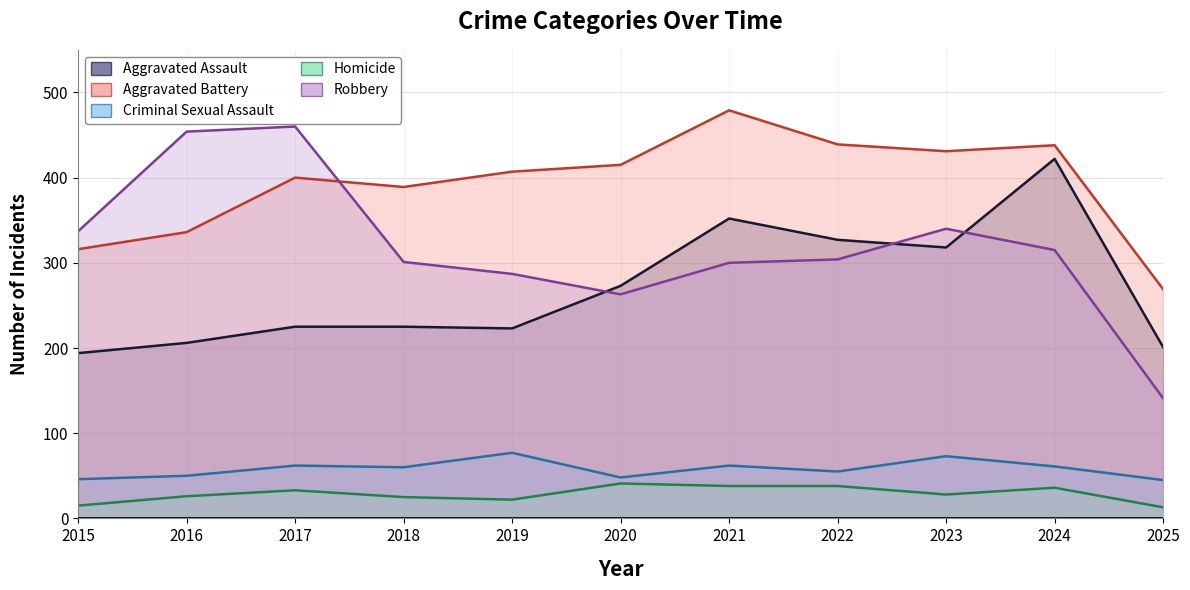

Rank the series by their maximum value, from highest to lowest.

Aggravated Battery, Robbery, Aggravated Assault, Criminal Sexual Assault, Homicide